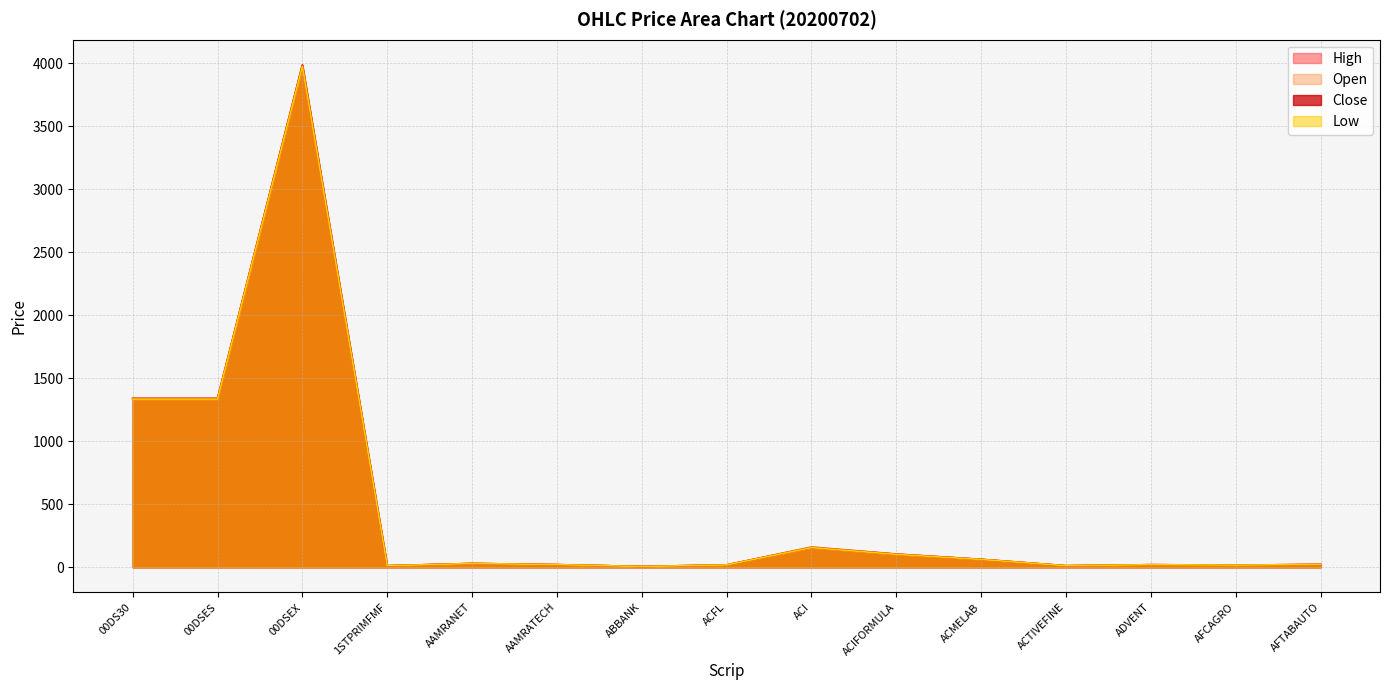

The value of Open at AFTABAUTO is 13.1. True or false?

False